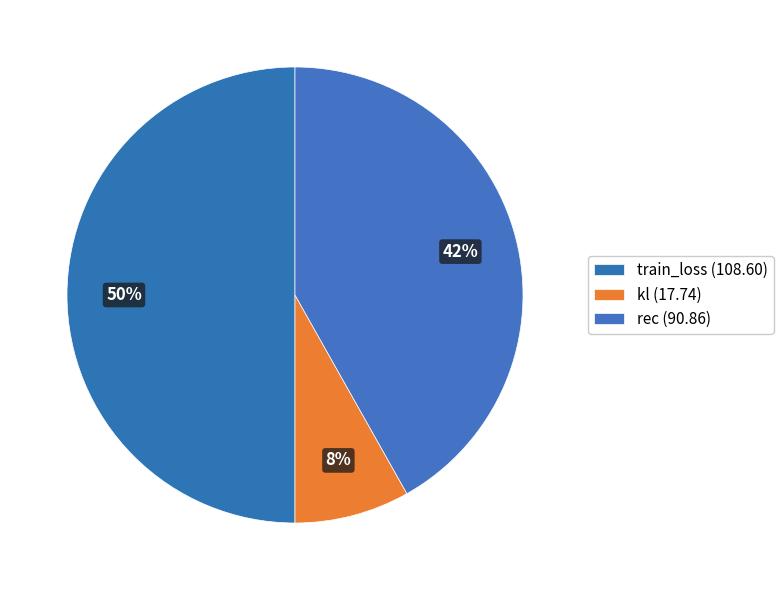

Count the number of slices in the pie.

3